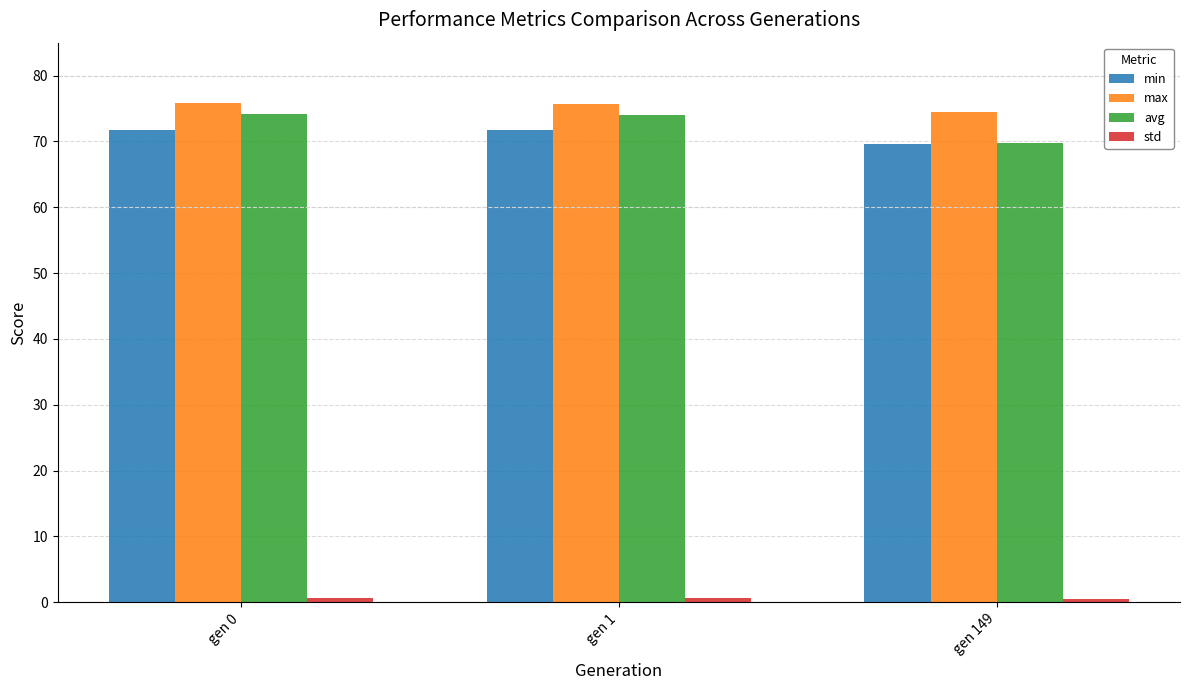

What is the difference between the maximum and minimum values in the min series?

2.1